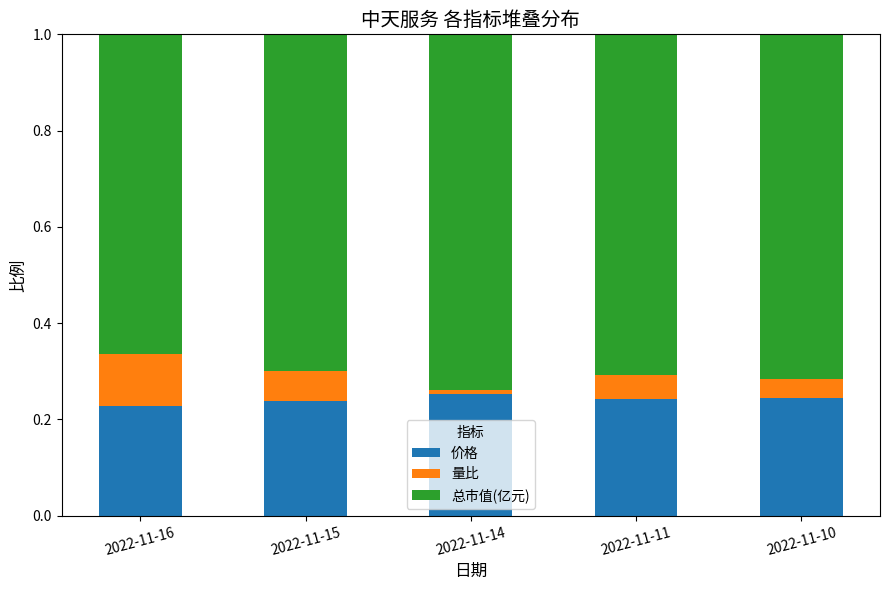

What is the sum of the 价格 values at 2022-11-15 and 2022-11-10?

0.5